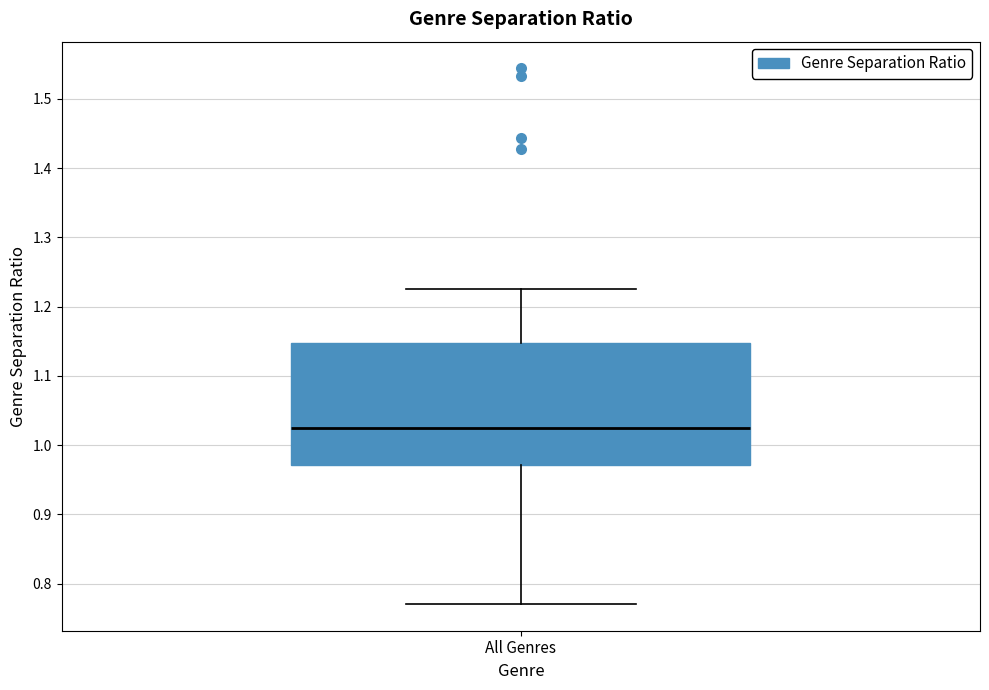

Read this box plot against the y-axis: the position of the median line, the range covered by the box, and the ends of both whiskers. The values are not printed on the chart, so give them approximately, as read against the axis.

median 1.02, box 0.97 to 1.15, whiskers 0.77 to 1.23